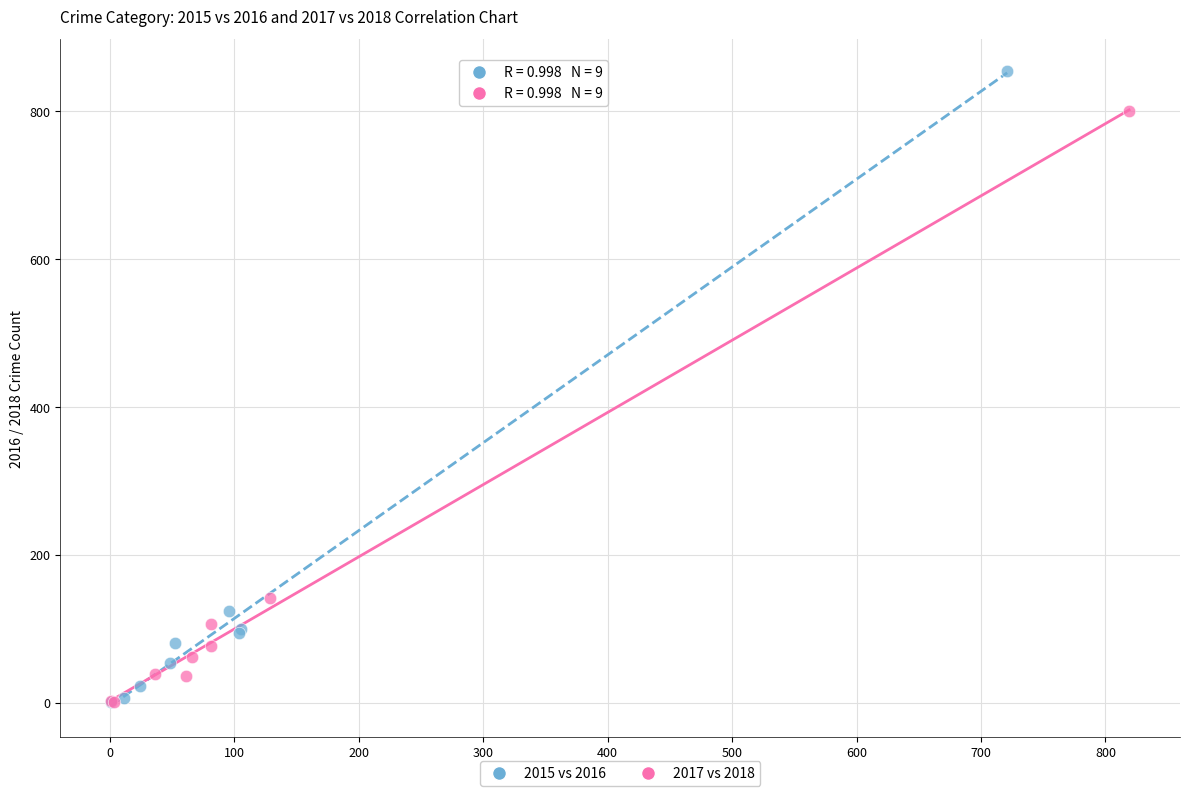

Which series contains the highest Y value?

2015 vs 2016